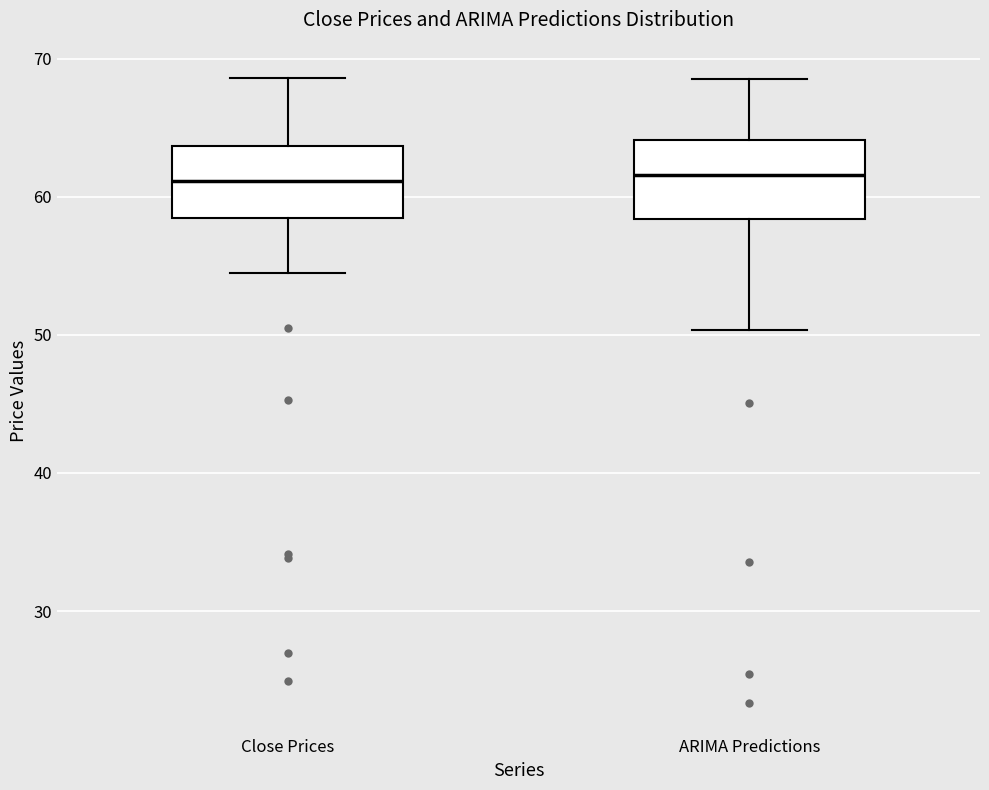

Where does the lower whisker of the box for Close Prices end on the y-axis? The values are not printed on the chart, so give them approximately, as read against the axis.

54